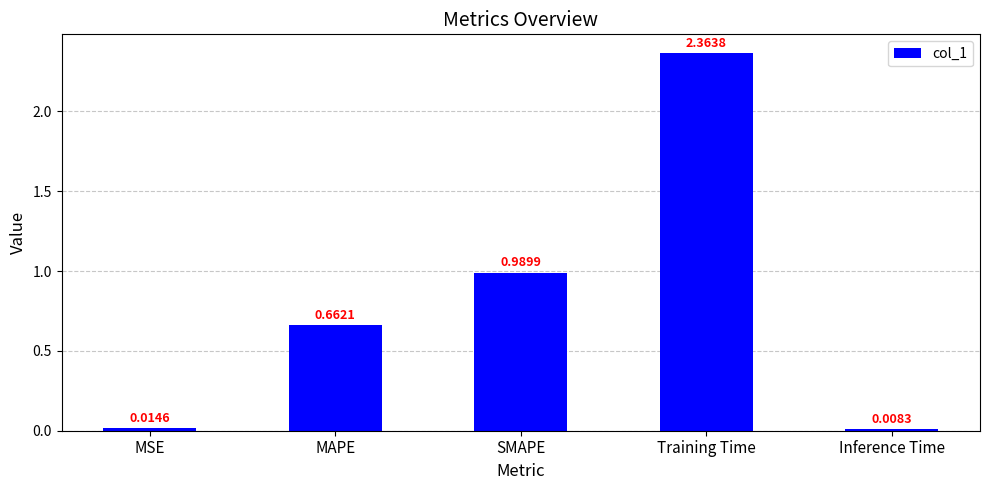

What is the average value?

0.8